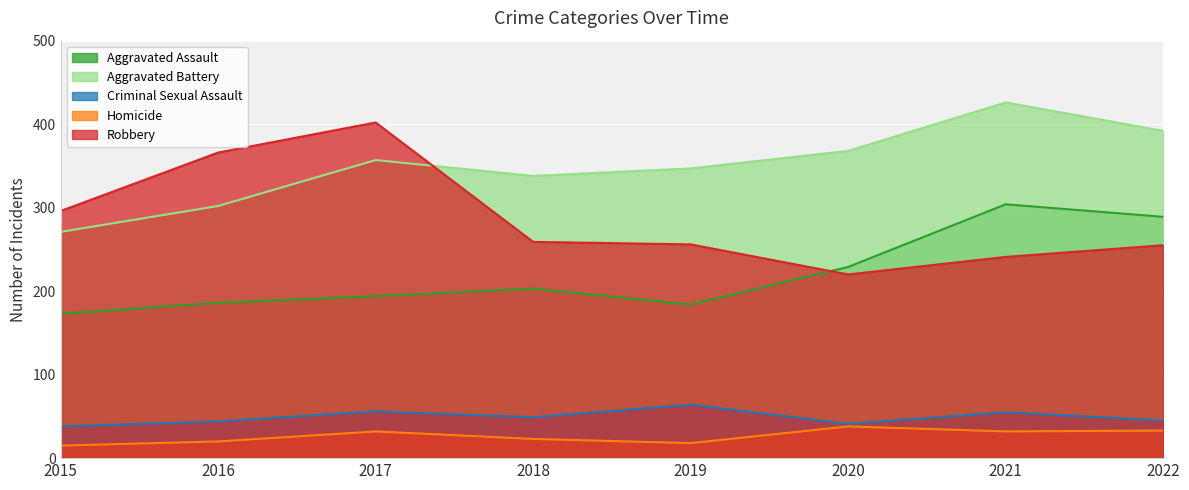

True or false: Aggravated Battery and Homicide intersect in this chart.

False